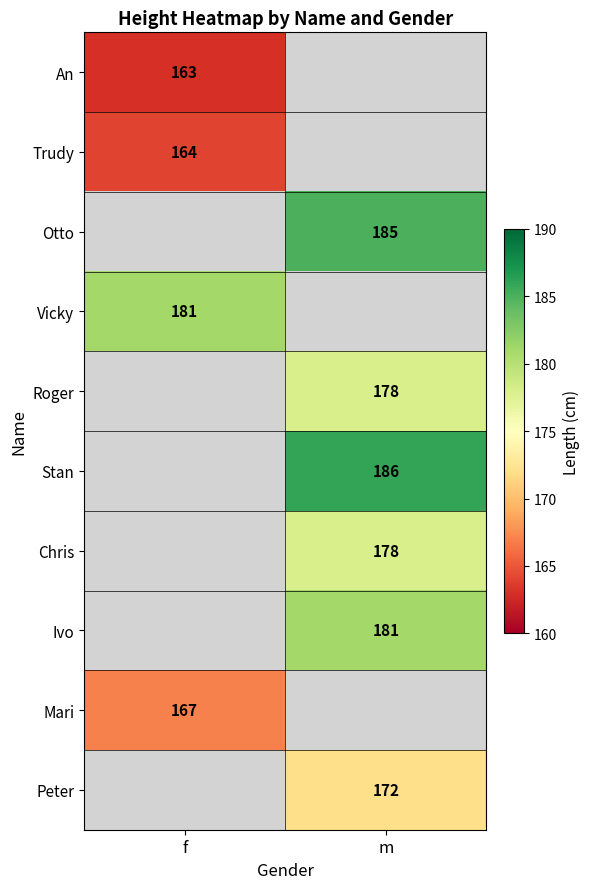

Is the value of Vicky at f greater than the value of Chris at m?

Yes